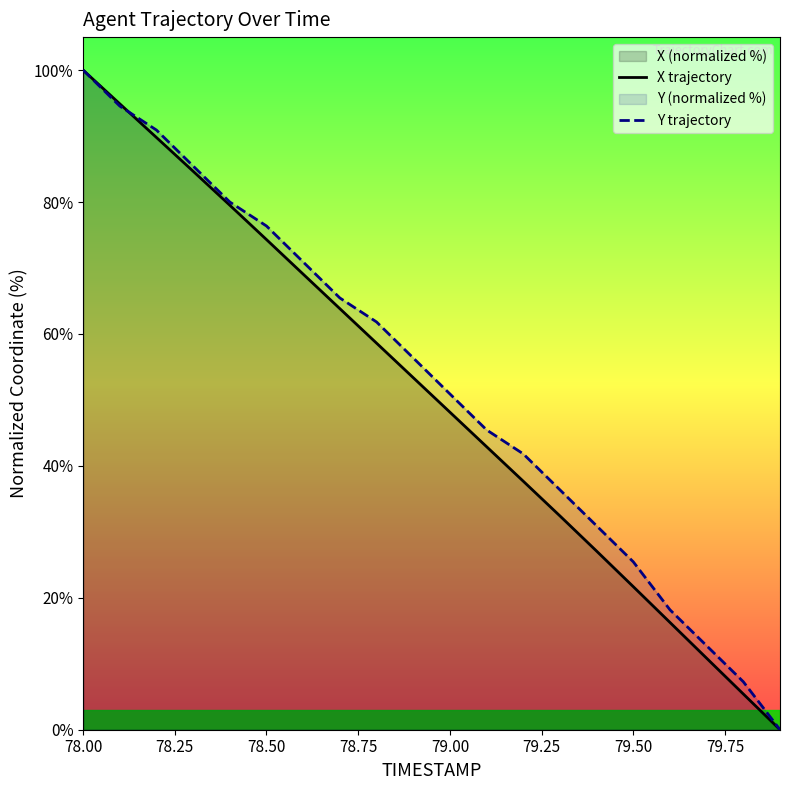

Which category has the highest value in the Y trajectory series?

78.00